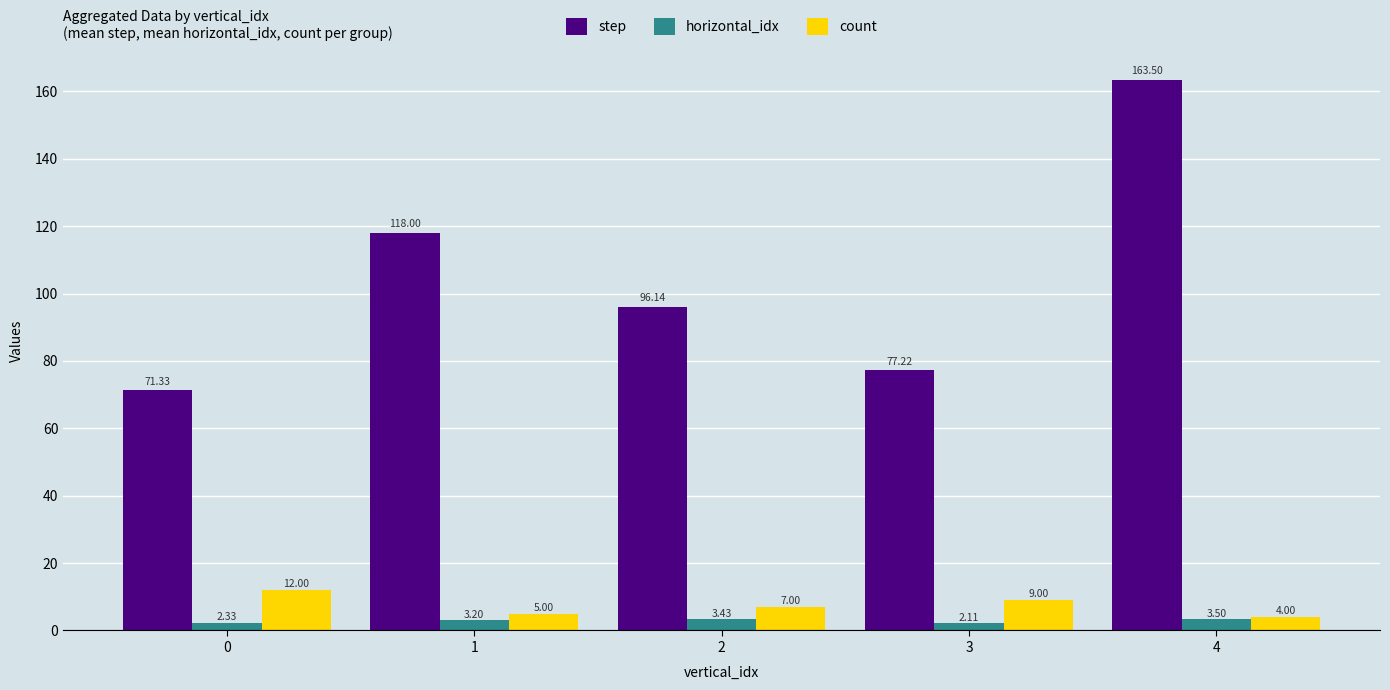

At which category does the chart reach its minimum across all series?

3